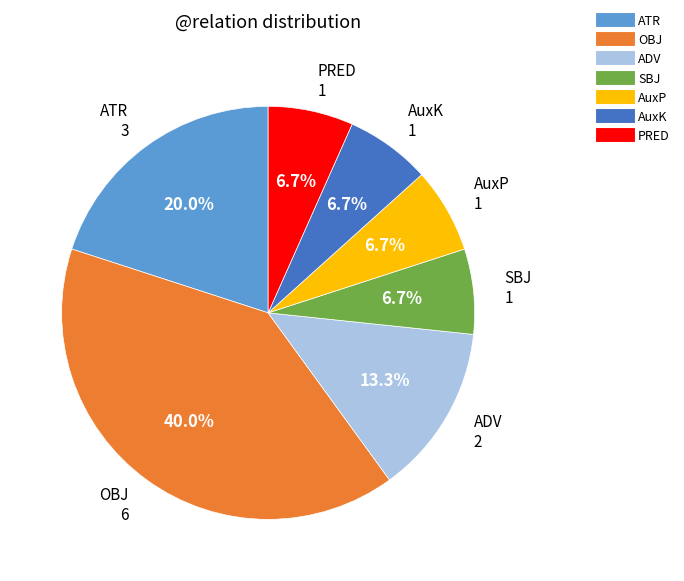

What is the ratio of the value at ADV to the value at ATR?

0.7